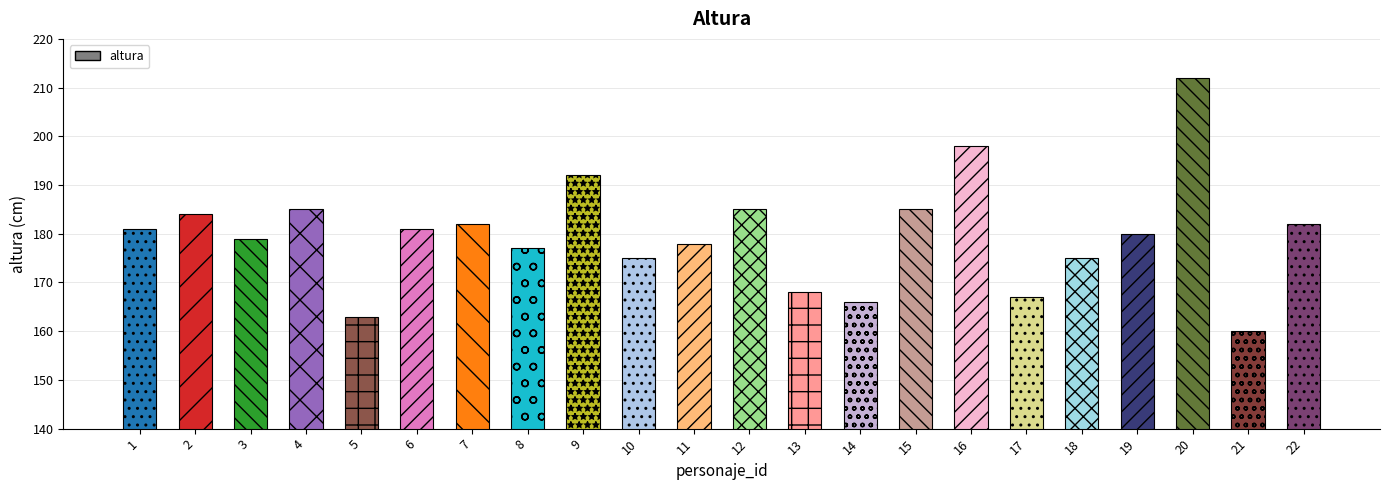

What value does the data have at 7?

182